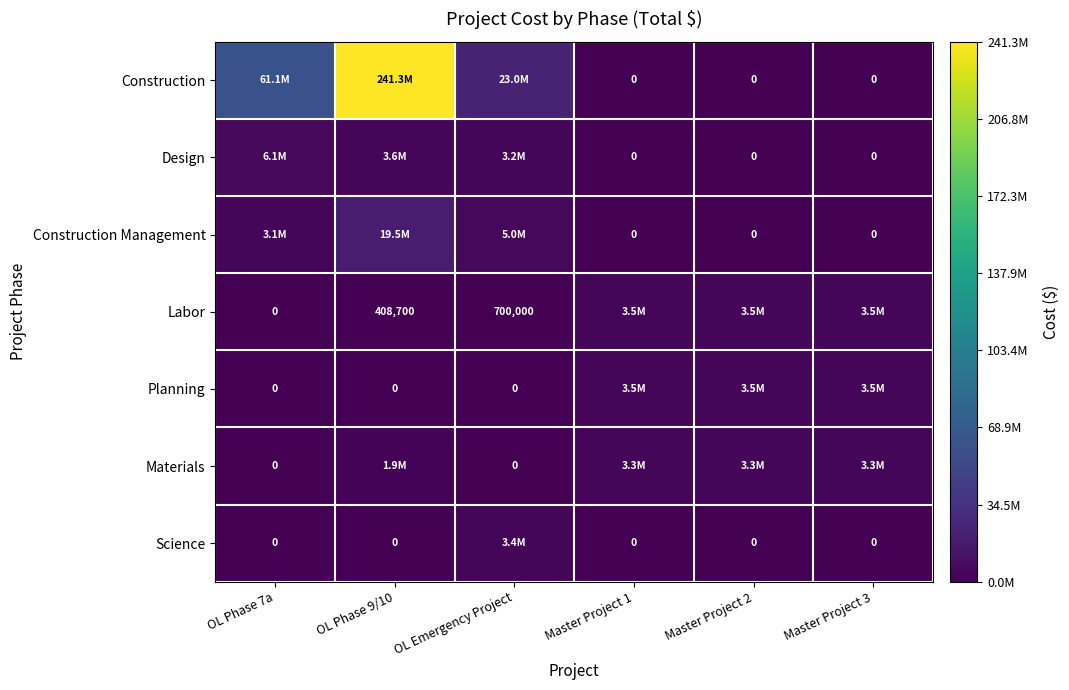

How many positive values does the Materials series have?

4